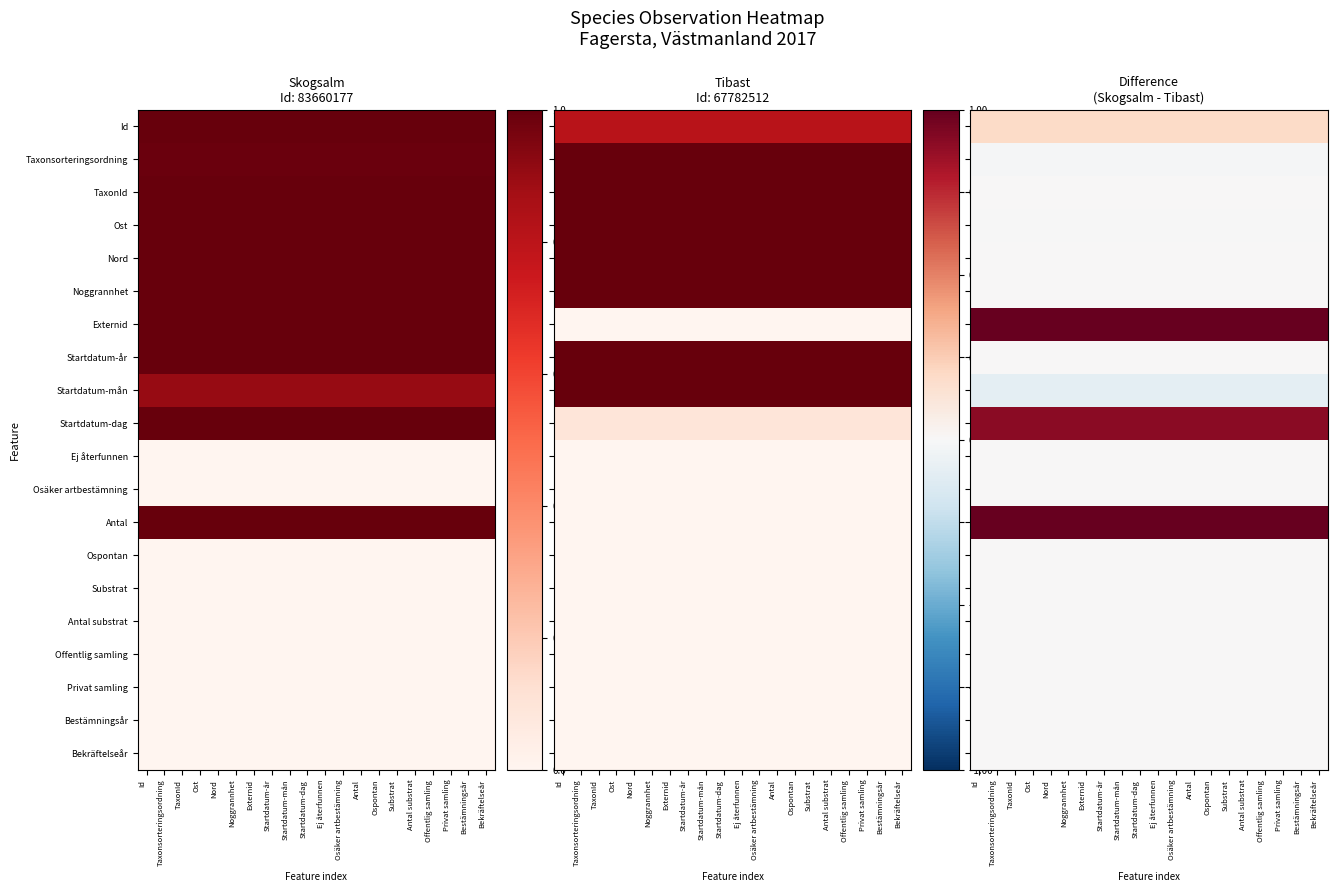

At Substrat, list the series in order from smallest to largest.

Startdatum-mån, Taxonsorteringsordning, Ost, Noggrannhet, Startdatum-år, Ej återfunnen, Osäker artbestämning, Ospontan, Substrat, Antal substrat, Offentlig samling, Privat samling, Bestämningsår, Bekräftelseår, Nord, TaxonId, Id, Startdatum-dag, Externid, Antal